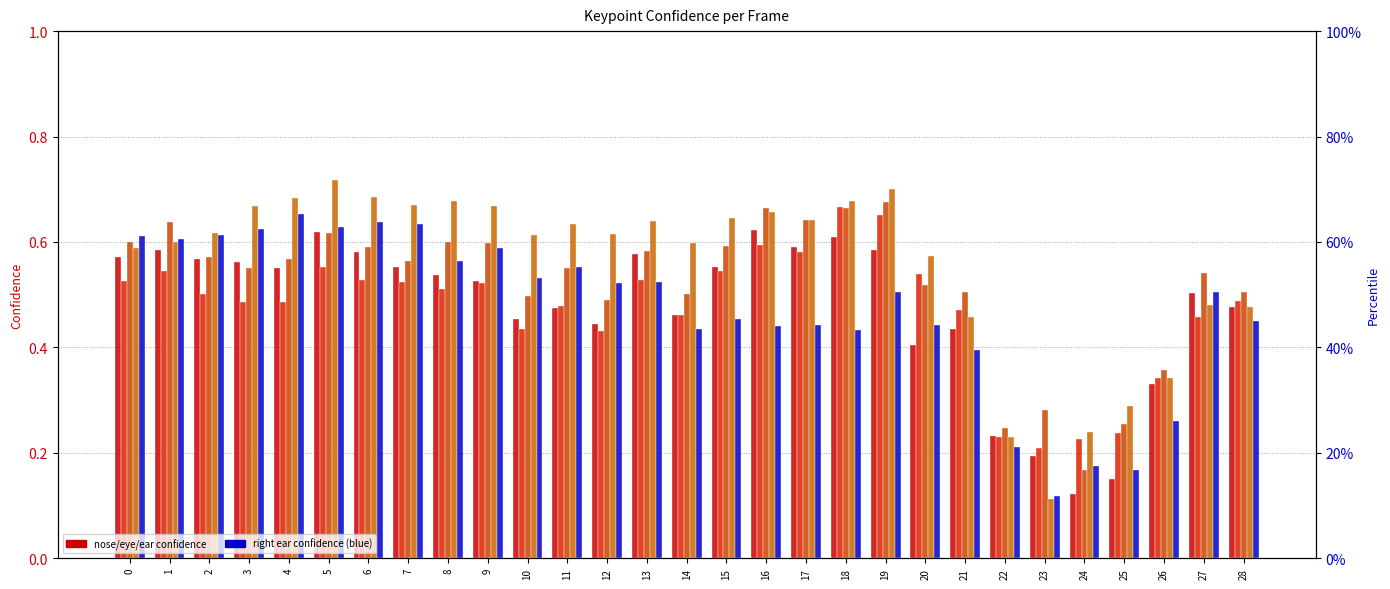

How many groups of bars are there?

29